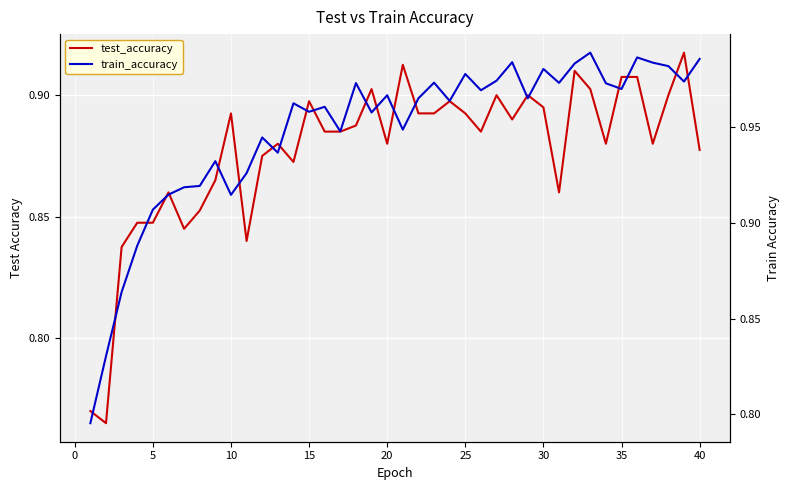

Is it true that train_accuracy equals 1.7 at 23?

False